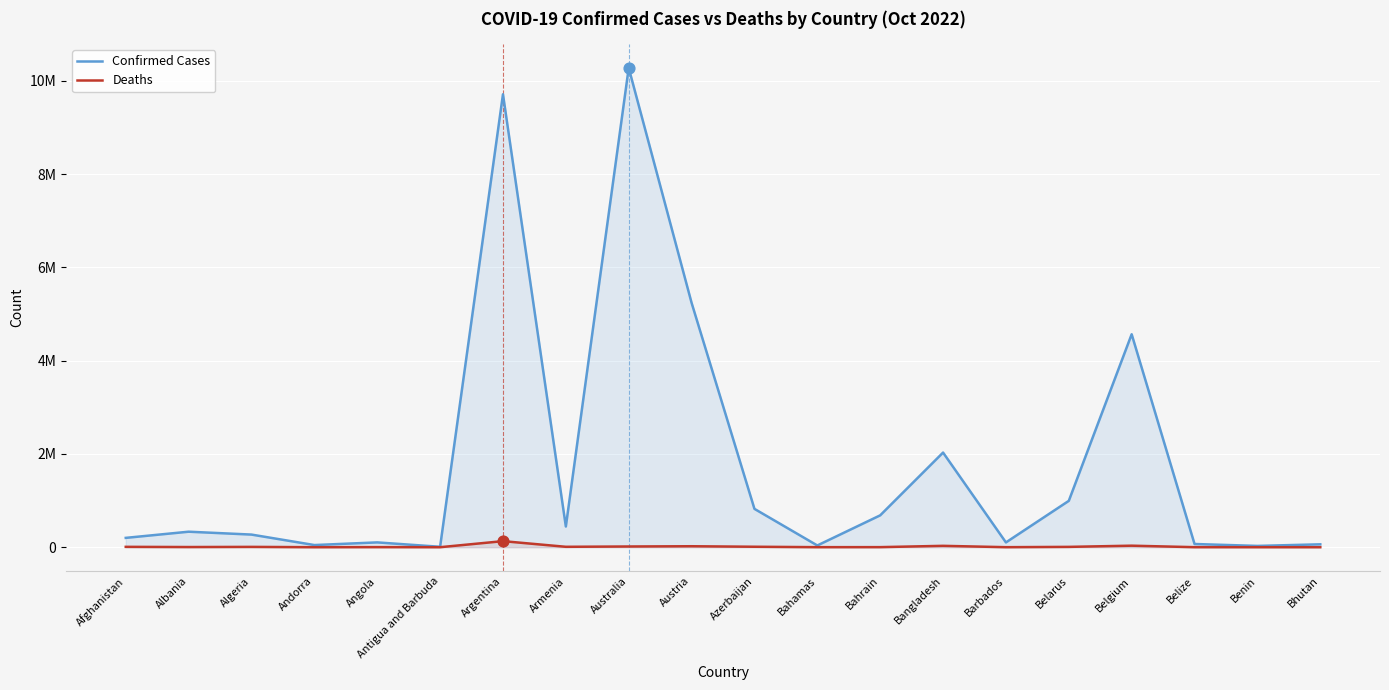

At which category is the sum across all series the highest?

Australia